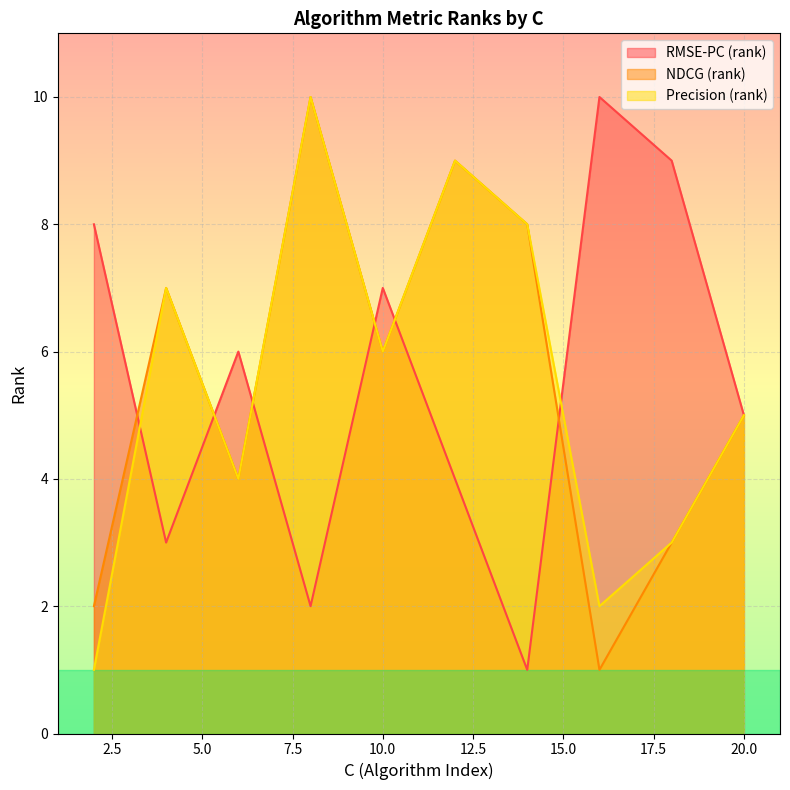

What is the maximum value shown in the chart?

10